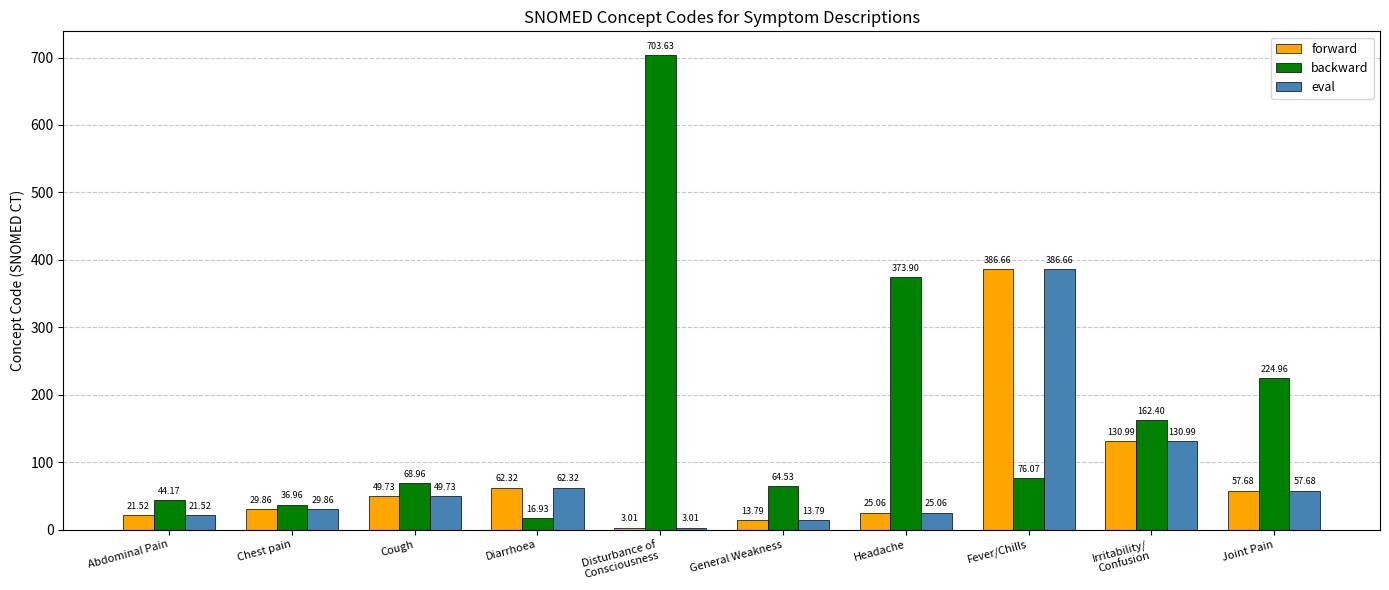

At which label does eval reach its peak?

Fever/Chills